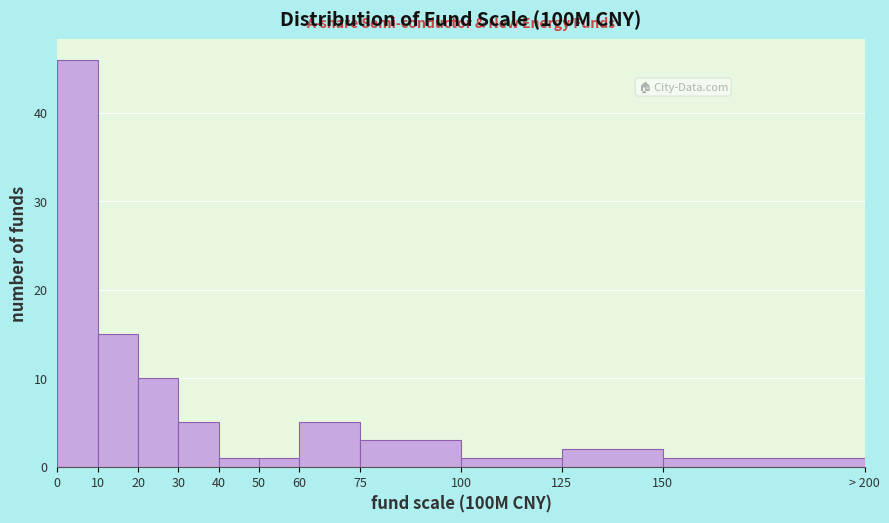

Reading left to right, transcribe all the data shown in this chart.

0=46	10=15	20=10	30=5	40=1	50=1	60=5	75=3	100=1	125=2	150=1